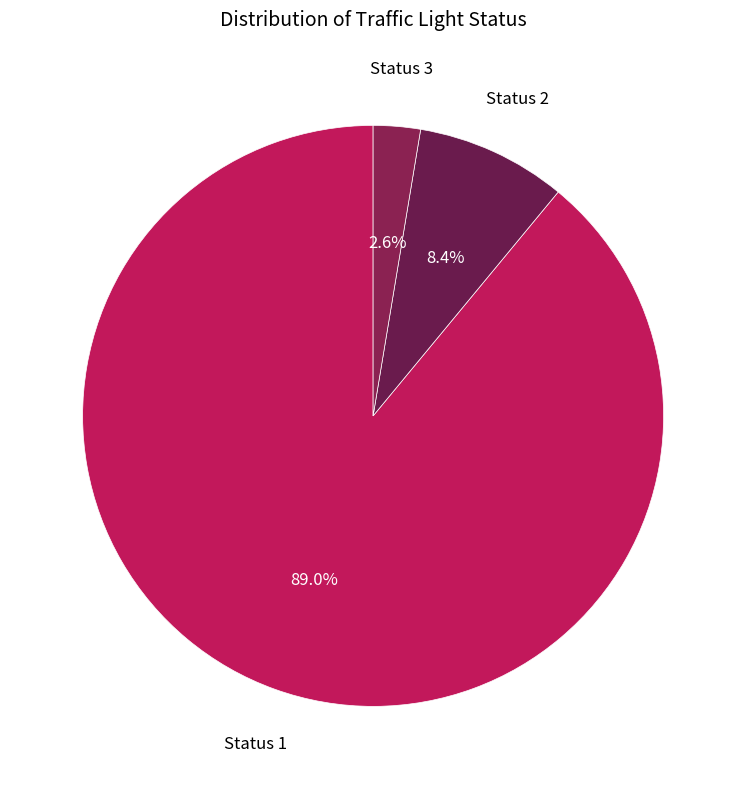

To the nearest percent, what percentage of the pie is Status 1?

89%